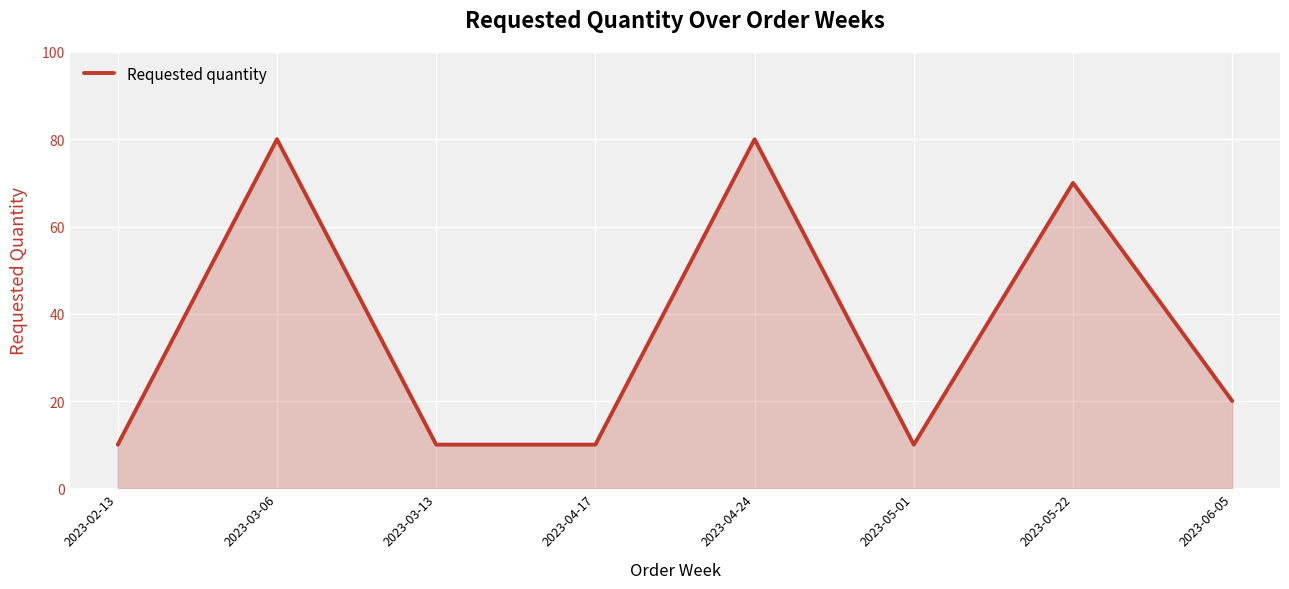

How many interior local peaks (higher than both neighbors) does the data have?

3